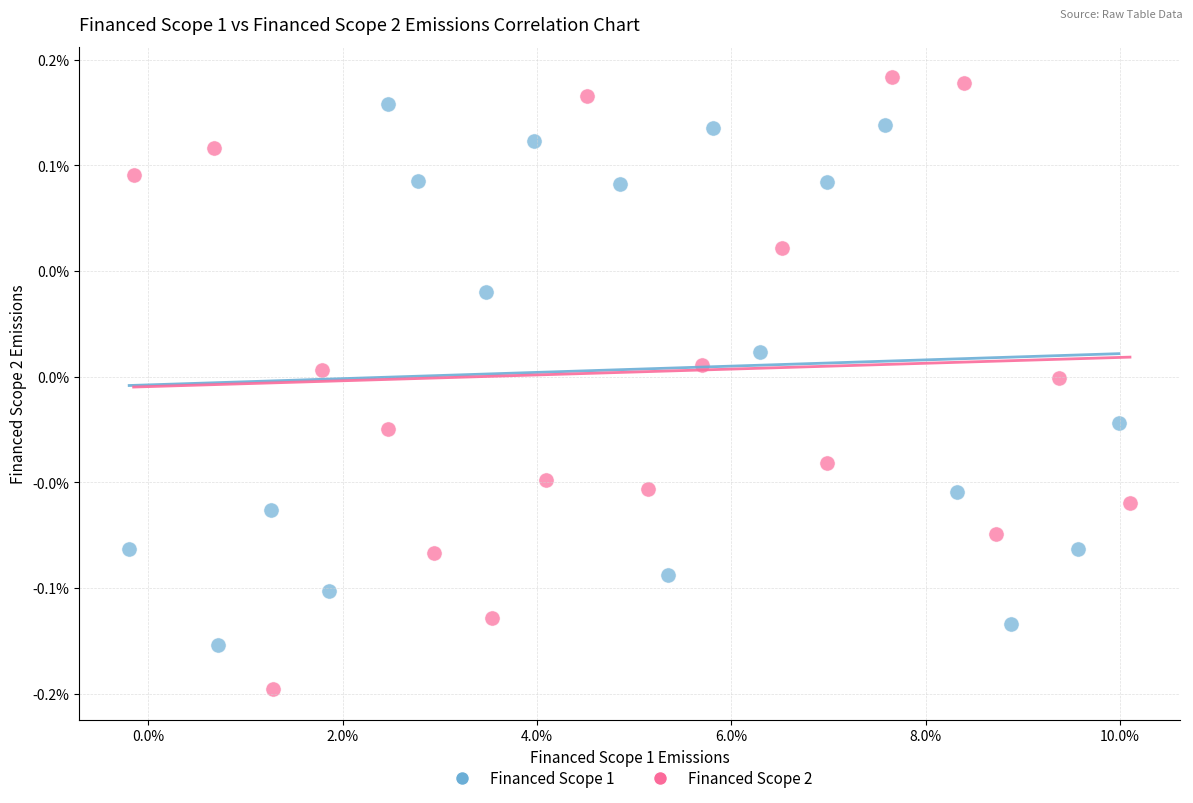

What are all the series names shown in the legend?

Financed Scope 1, Financed Scope 2